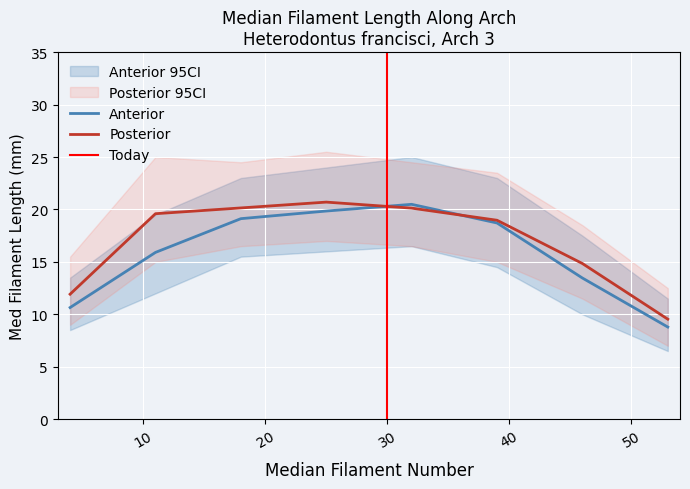

In Posterior_ci_low, how many points are higher than both neighbors (excluding endpoints)?

1